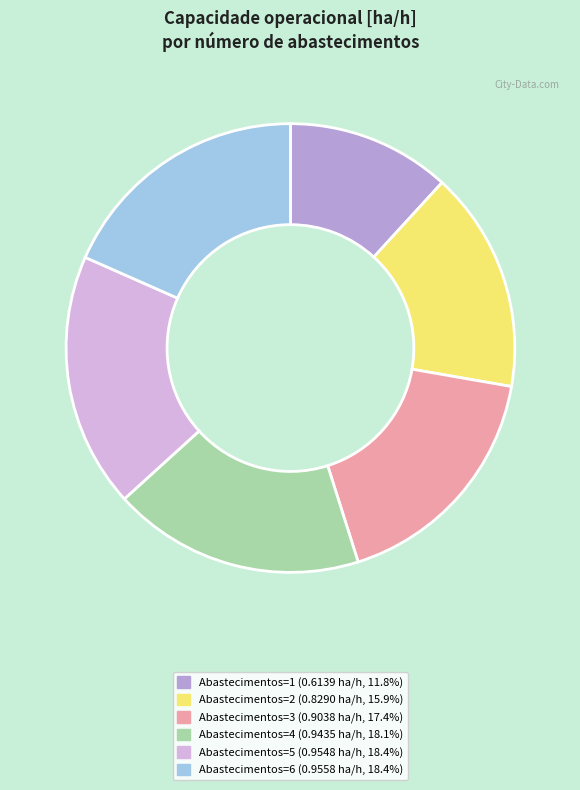

Is the sum of Abastecimentos=4 (0.9435 ha/h, 18.1%) and Abastecimentos=5 (0.9548 ha/h, 18.4%) greater than half?

No